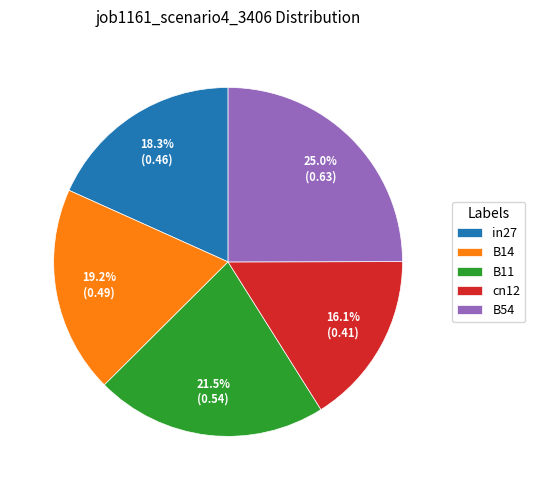

Is in27 the majority of the pie?

No